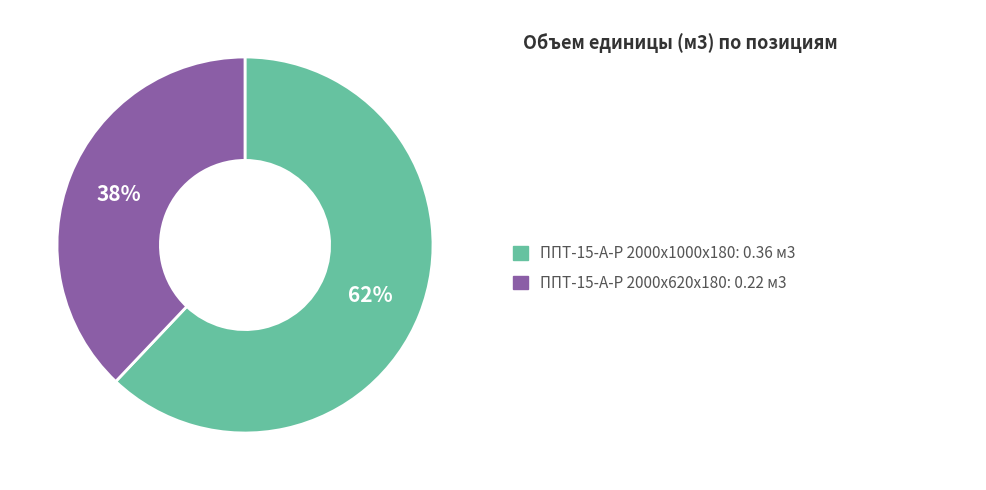

Is there any slice that represents more than half of the pie?

Yes